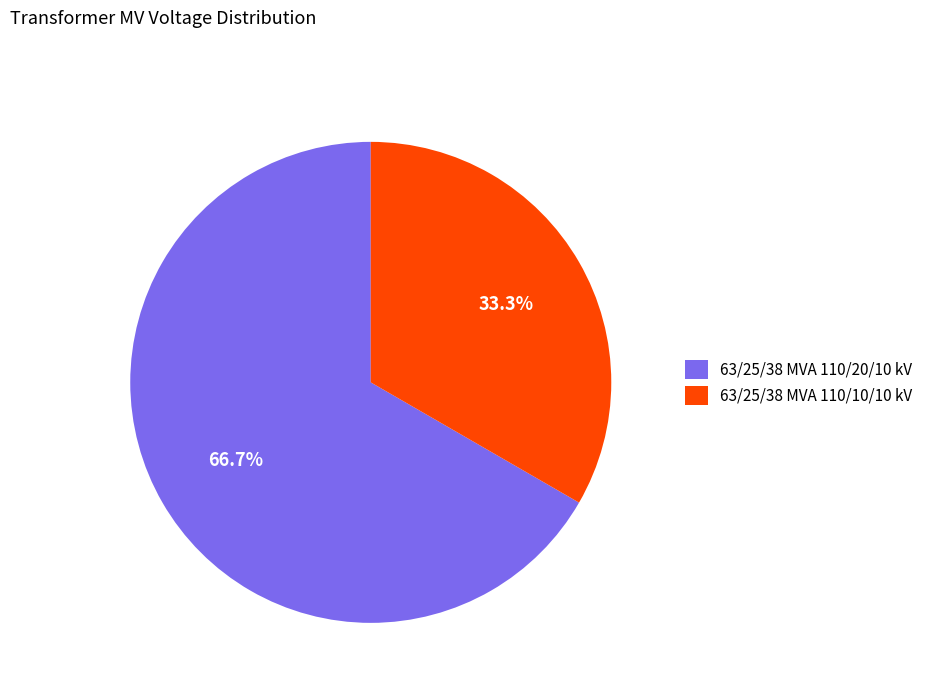

How many segments does this pie chart have?

2